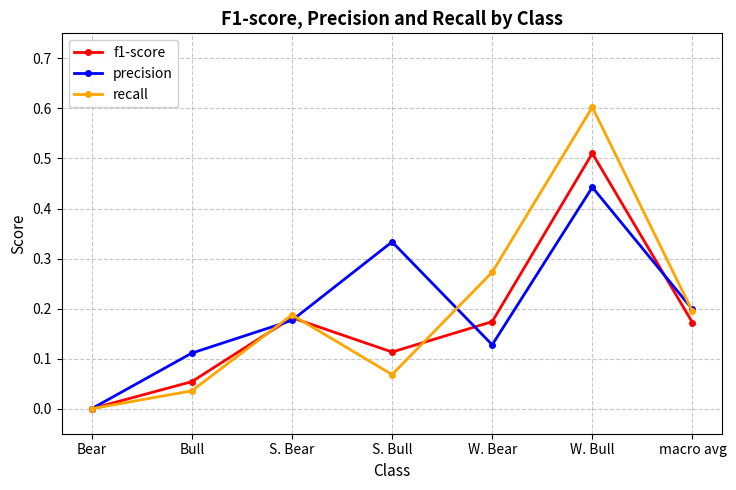

Rank the series by their maximum value, from highest to lowest.

recall, f1-score, precision